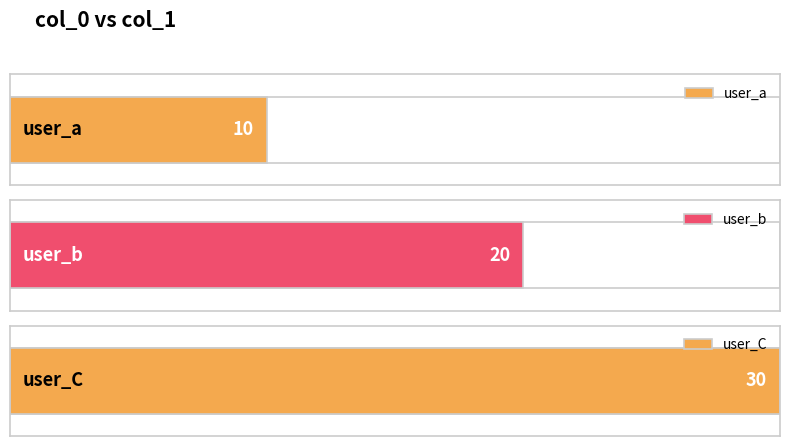

What is the approximate value at user_C, to the nearest 10?

30